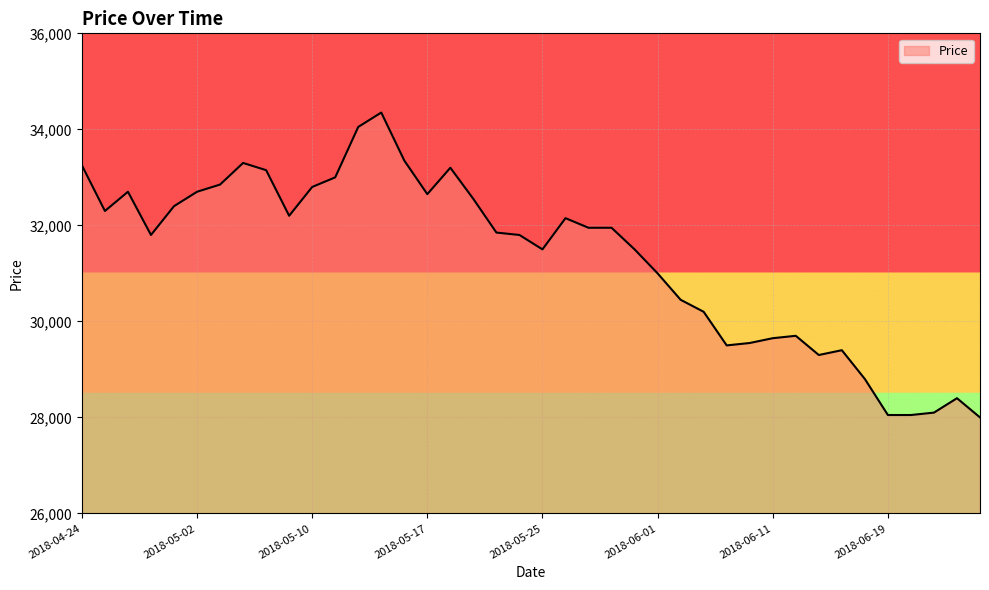

What is the difference between the maximum and minimum values?

6350